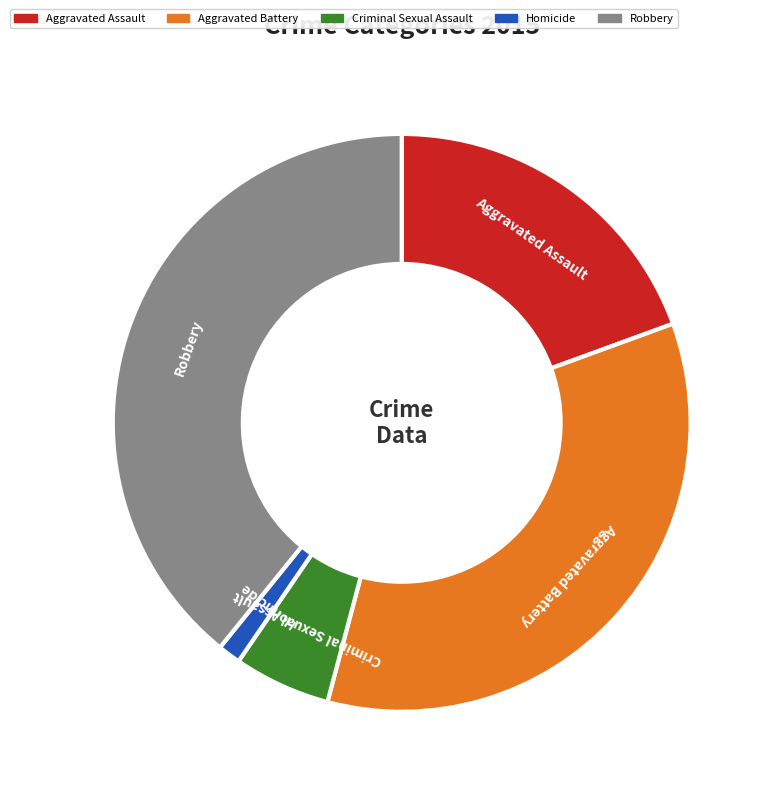

Is it true that Aggravated Battery is 35% of the pie?

True